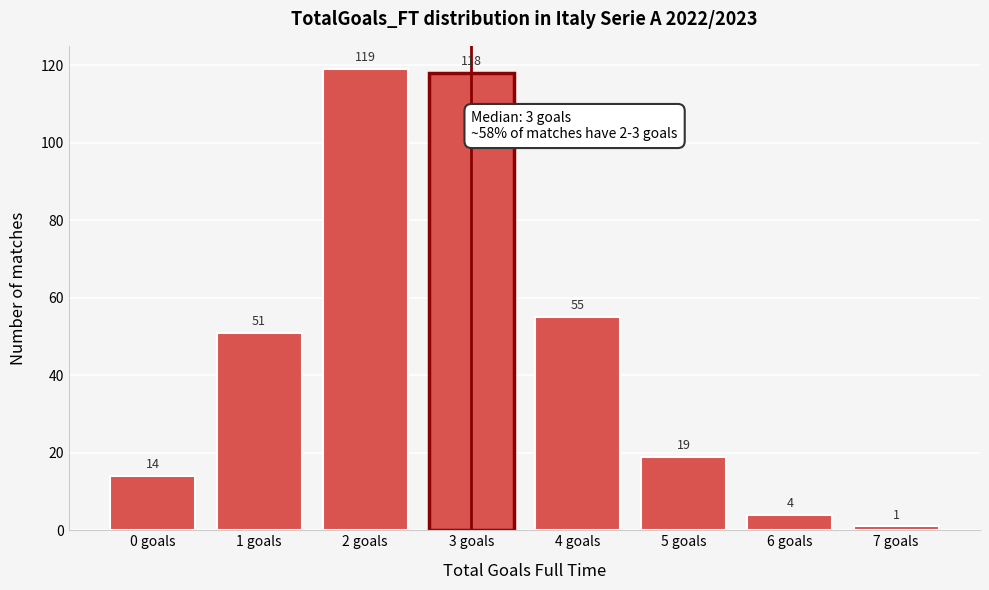

Reading left to right, extract all data points from this chart.

0 goals=14	1 goals=51	2 goals=119	3 goals=118	4 goals=55	5 goals=19	6 goals=4	7 goals=1